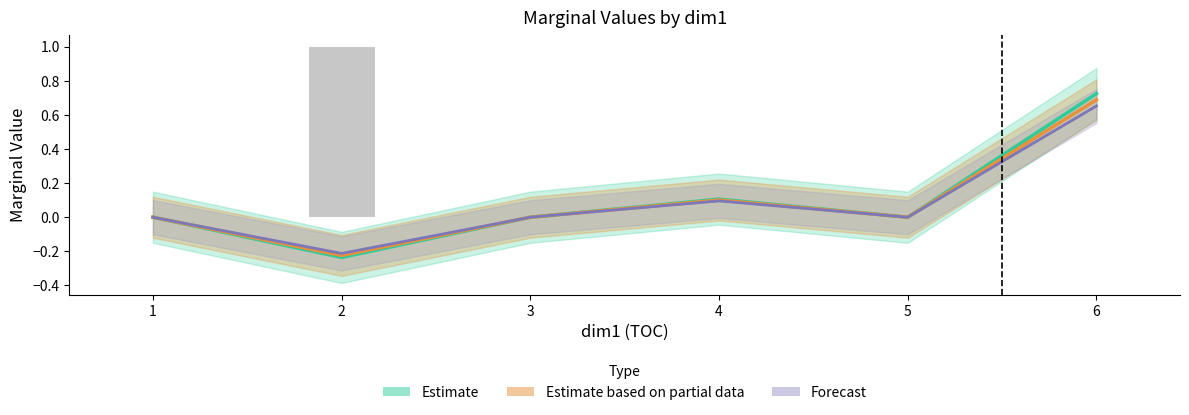

Count the number of categories in the chart.

6